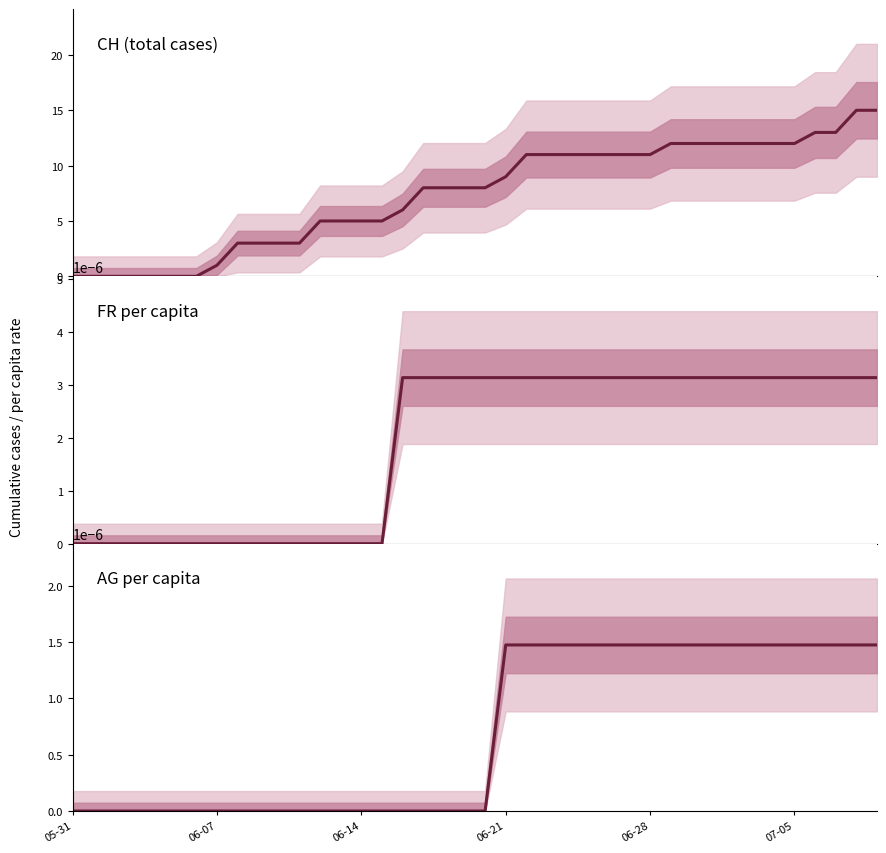

How many lines are shown in the chart?

3